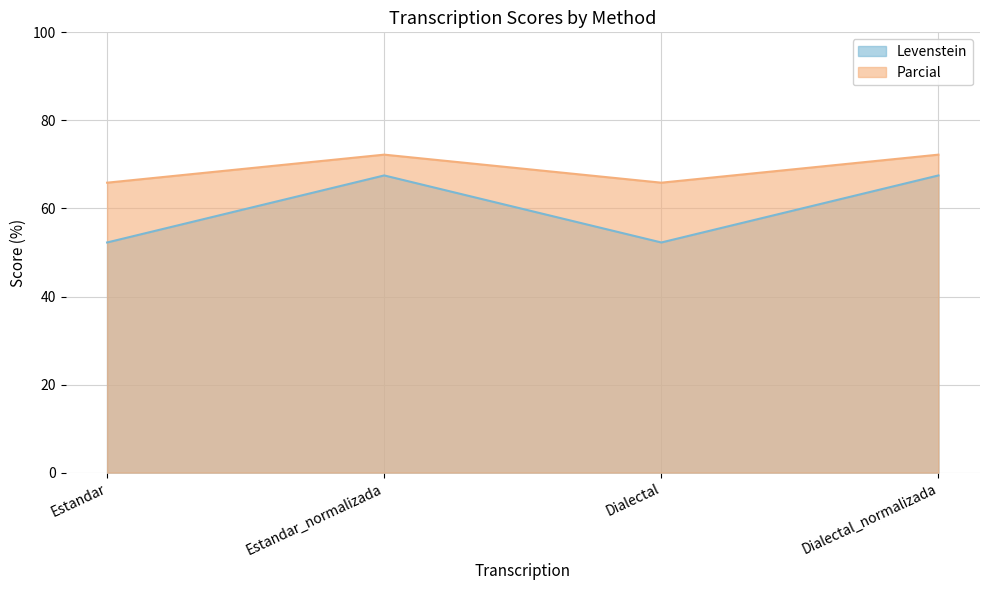

How many values in the Parcial series exceed 67?

2